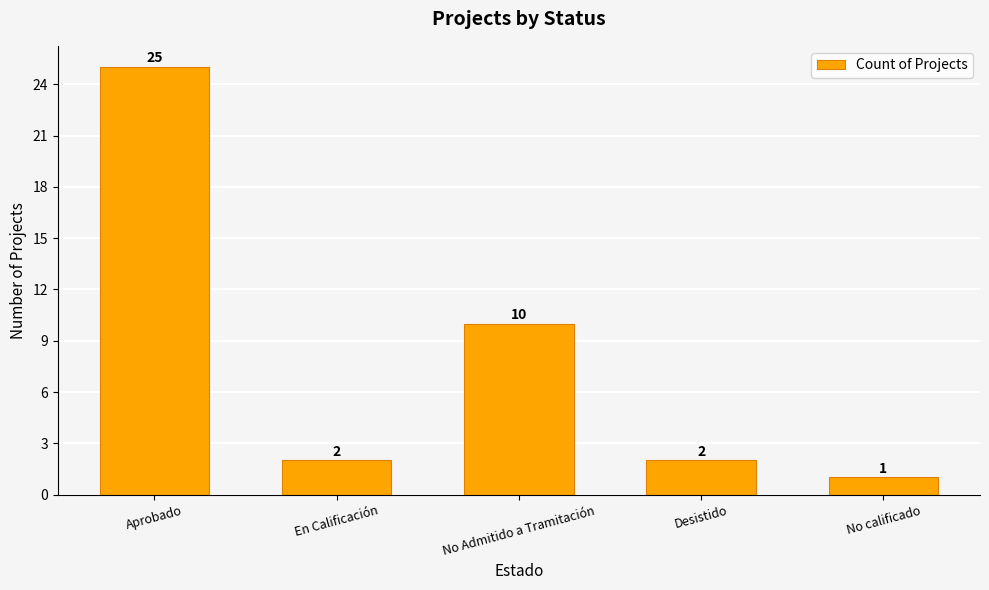

The value at En Calificación is 2. True or false?

True